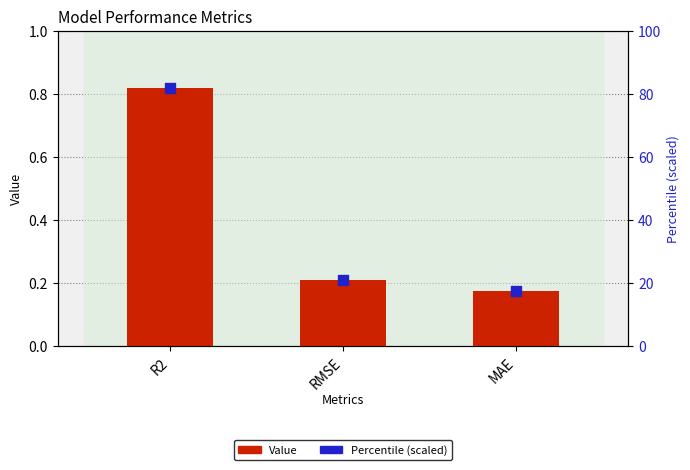

What is the total value across all series at RMSE?

21.2